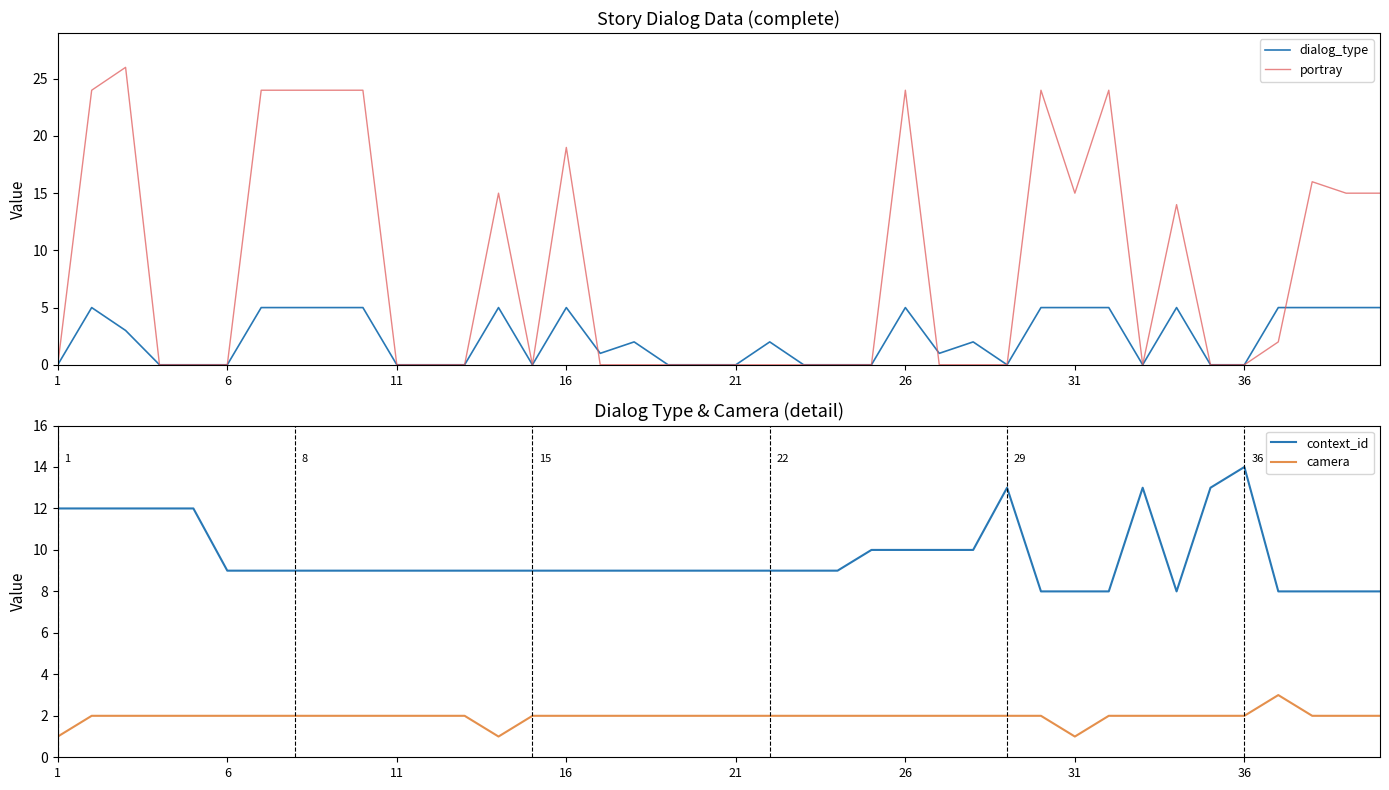

The value of portray at 16 is 30. True or false?

False